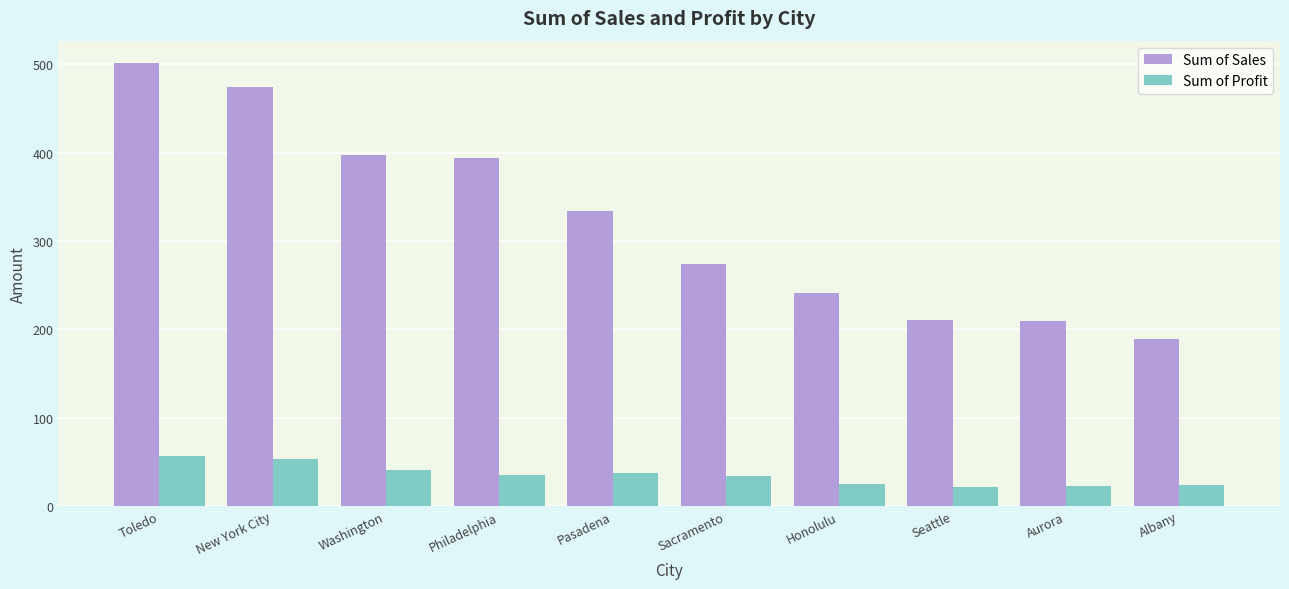

Which series has the widest spread of values?

Sum of Sales